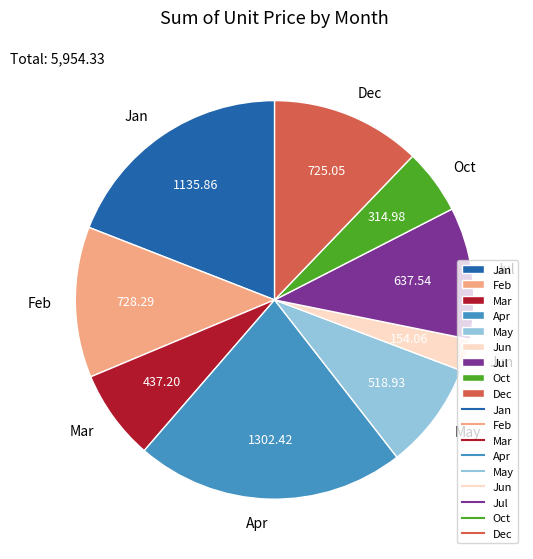

Which category has the smallest portion of the pie?

Jun